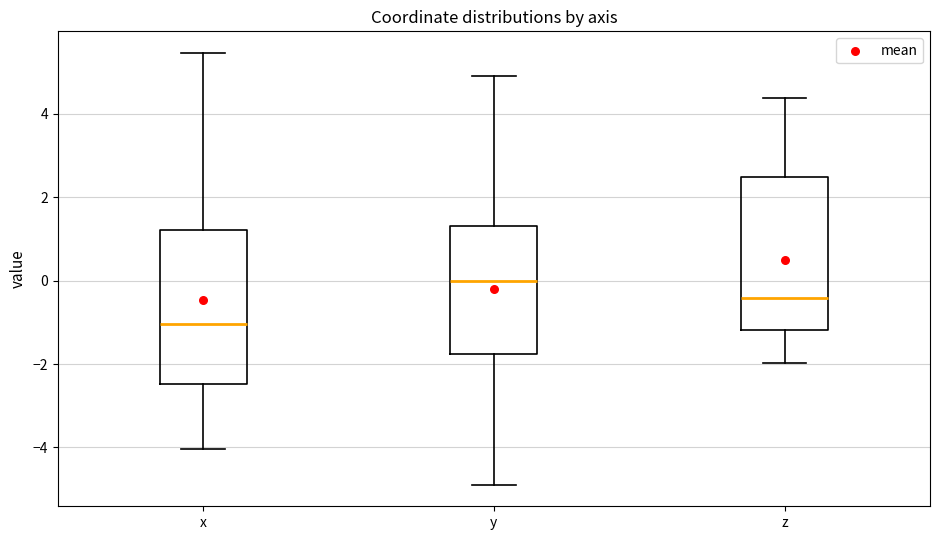

Reading left to right, transcribe this box plot: for each box, give where its median line is, the range the box spans, and where its two whiskers end, as read against the y-axis. The values are not printed on the chart, so give them approximately, as read against the axis.

x: median -1.0, box -2.4 to 1.2, whiskers -4.0 to 5.4
y: median 0.0, box -1.8 to 1.4, whiskers -4.8 to 4.8
z: median -0.4, box -1.2 to 2.4, whiskers -2.0 to 4.4